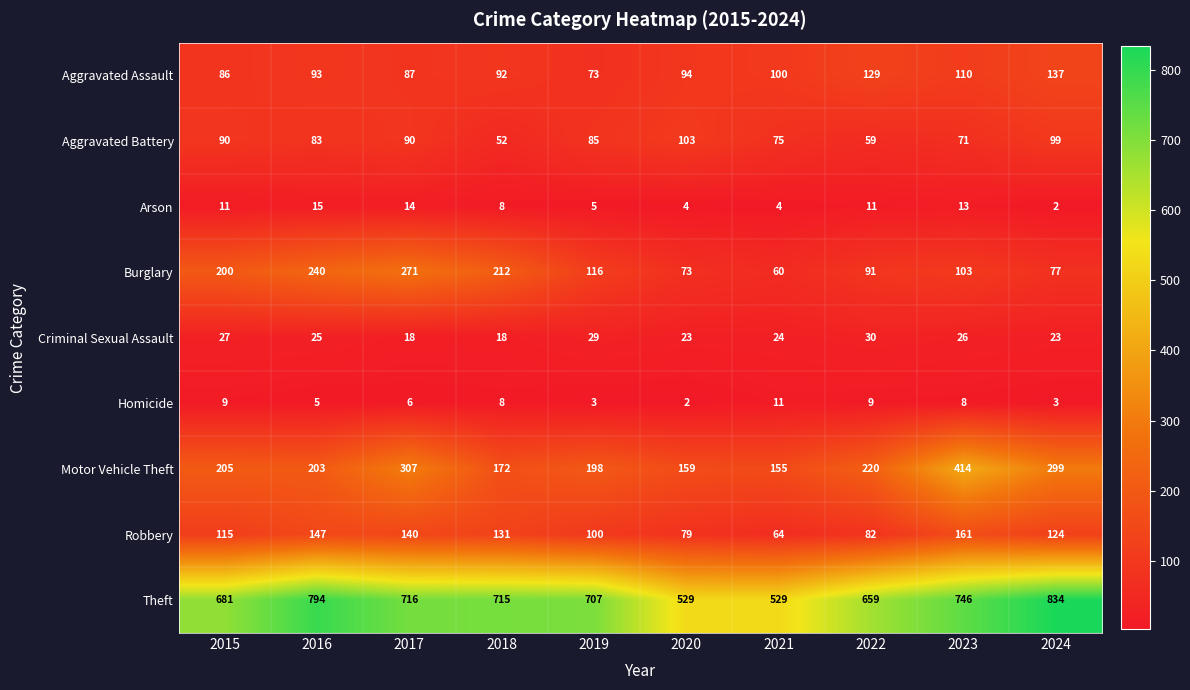

What is the sum of all Criminal Sexual Assault values?

243